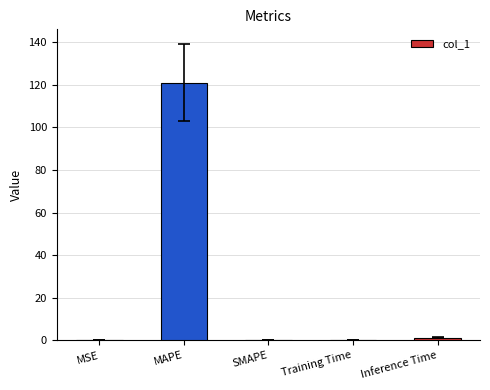

What is the change in value from SMAPE to Inference Time?

+1.2